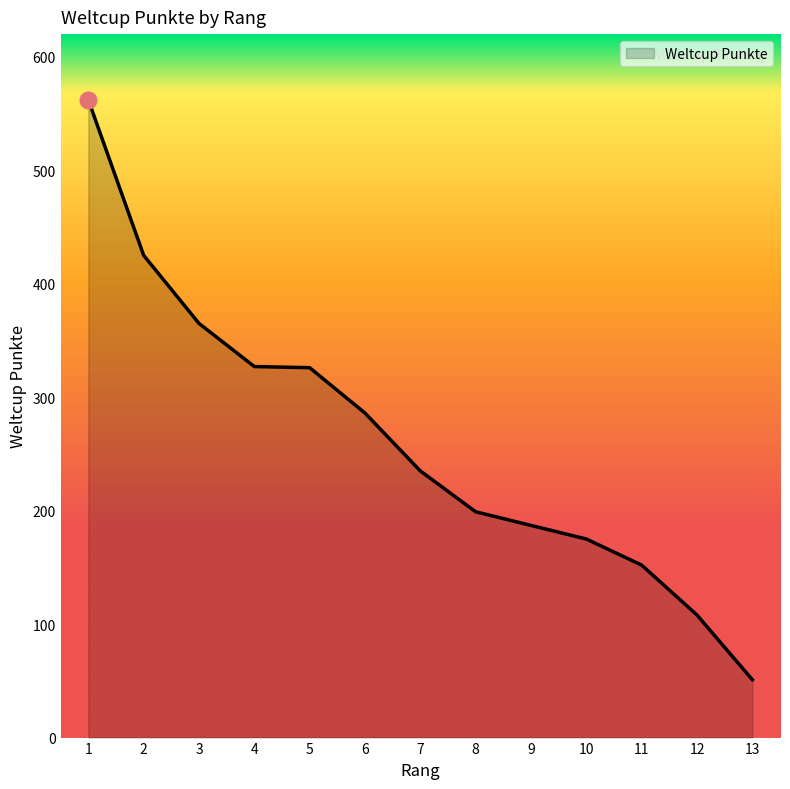

What is the change in value from 1 to 13?

-511